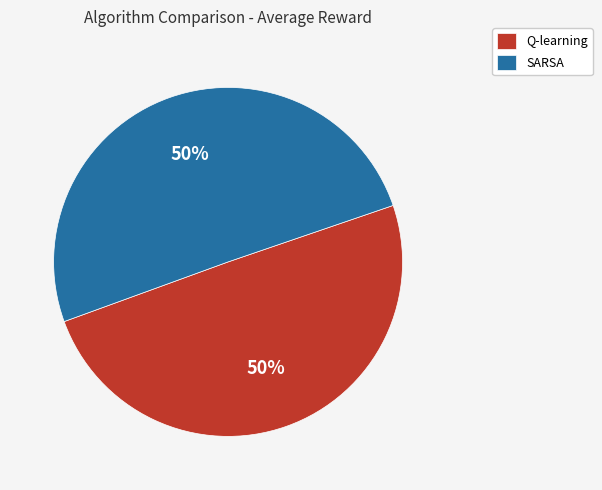

Is it true that Q-learning is 50% of the pie?

True